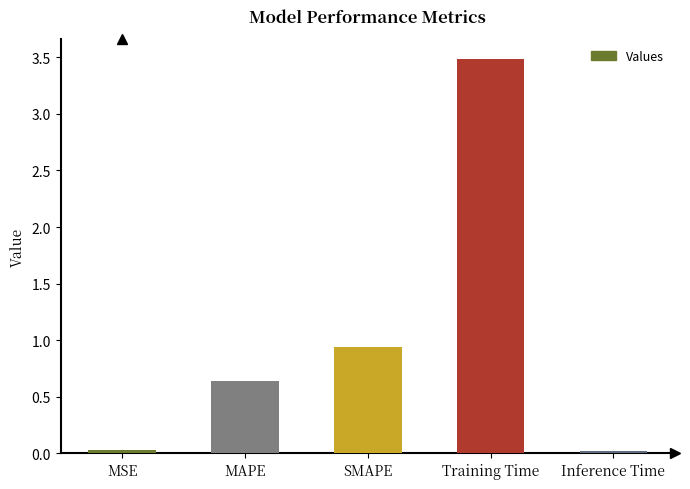

Count the number of categories in the chart.

5